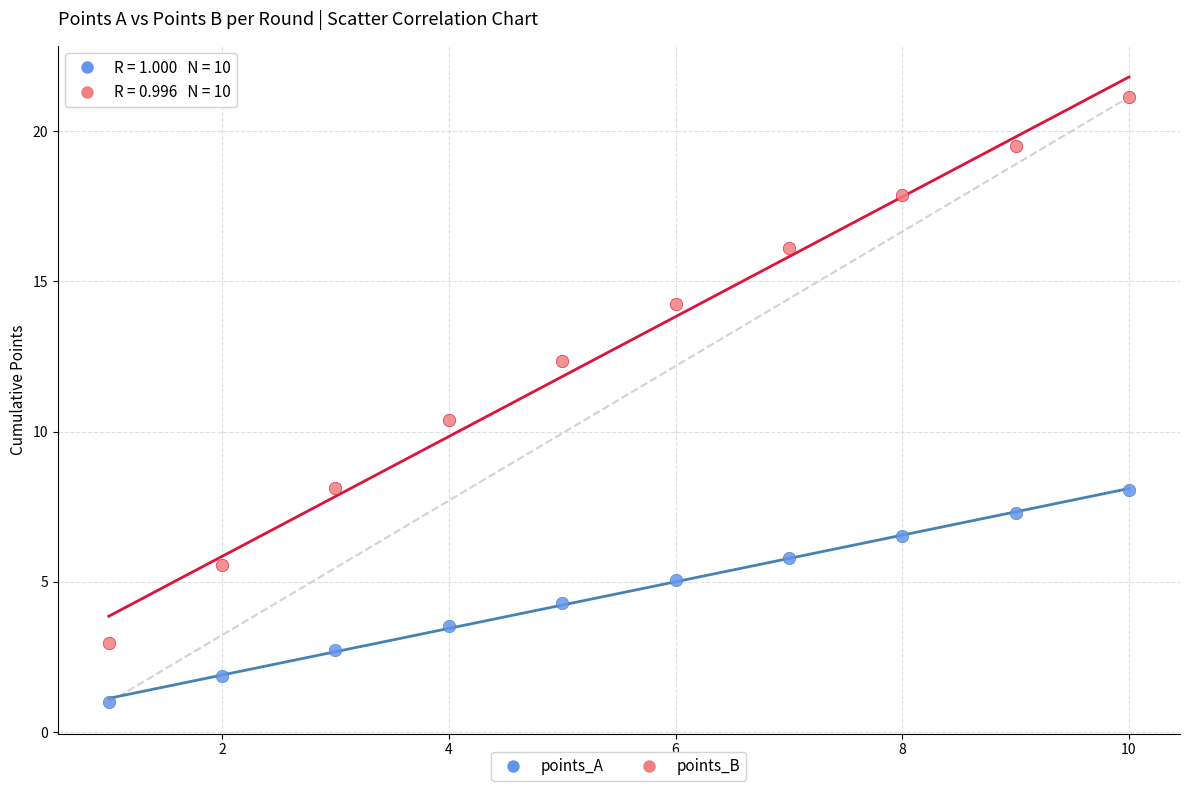

Which series has the widest spread of Y values?

points_B